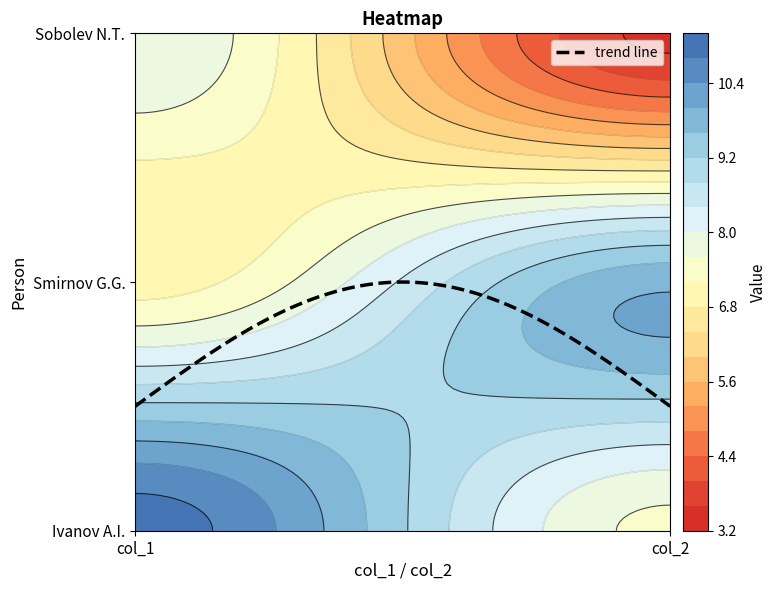

What is the spread (max minus min) of values at 1?

6.4